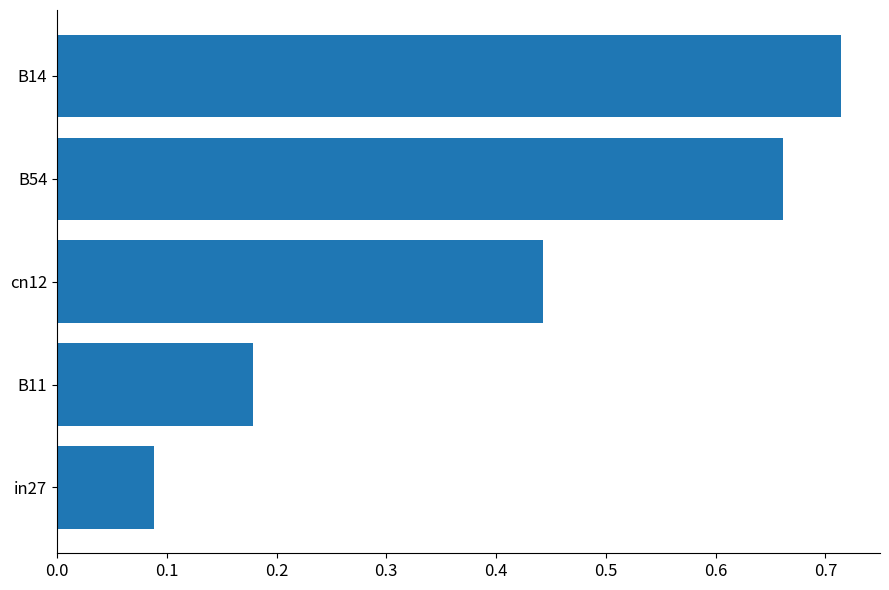

What is the label of the 2nd bar from the top?

B54